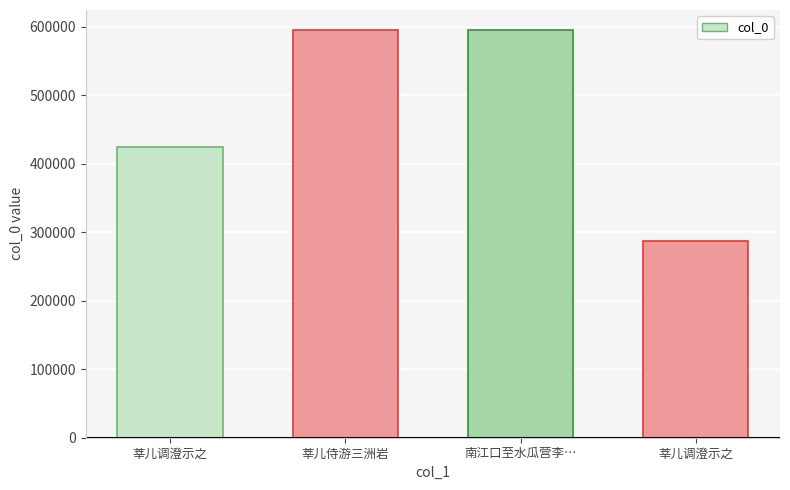

True or false: the data shows 594659 at 莘儿侍游三洲岩.

True